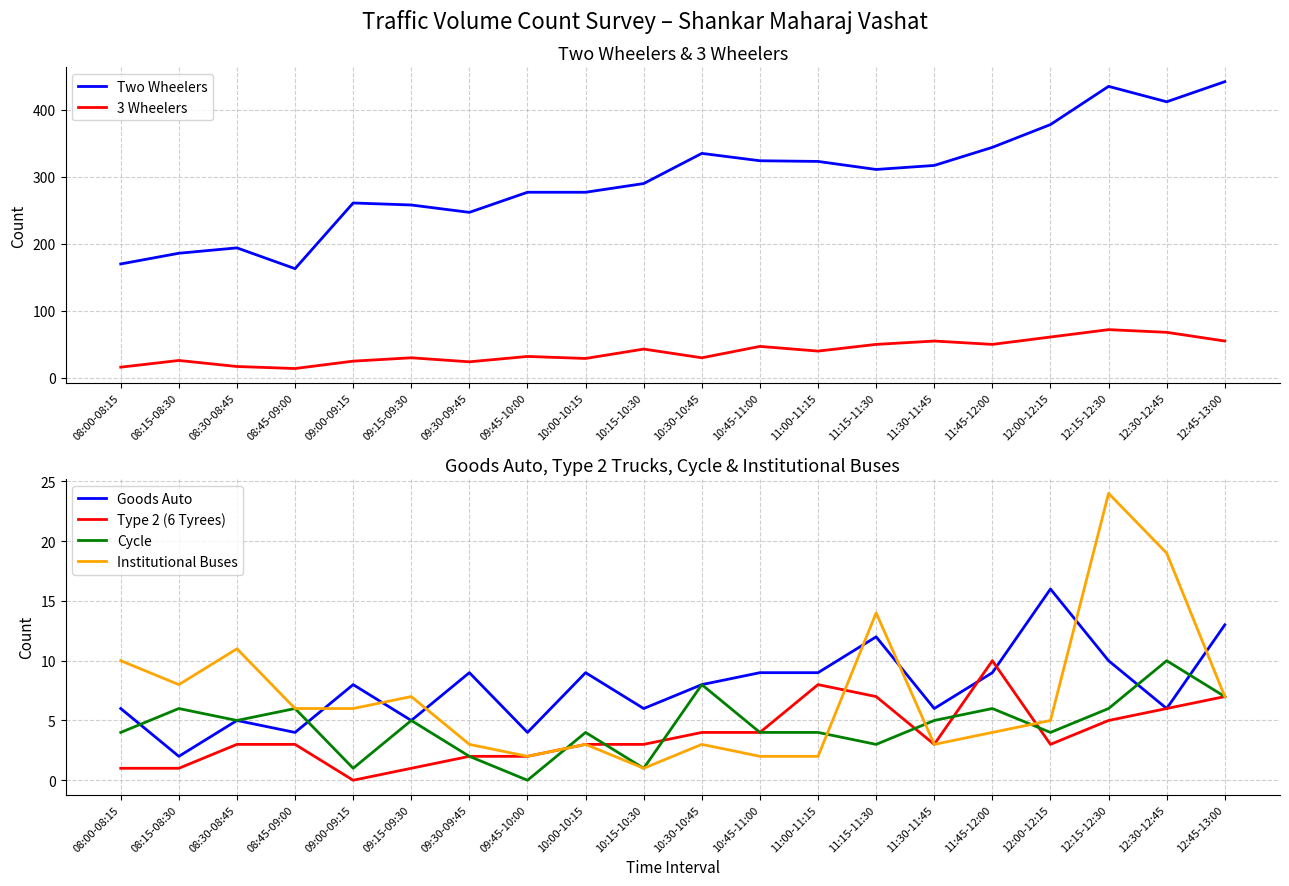

What is the label of the 19th point from the left?

12:30-12:45